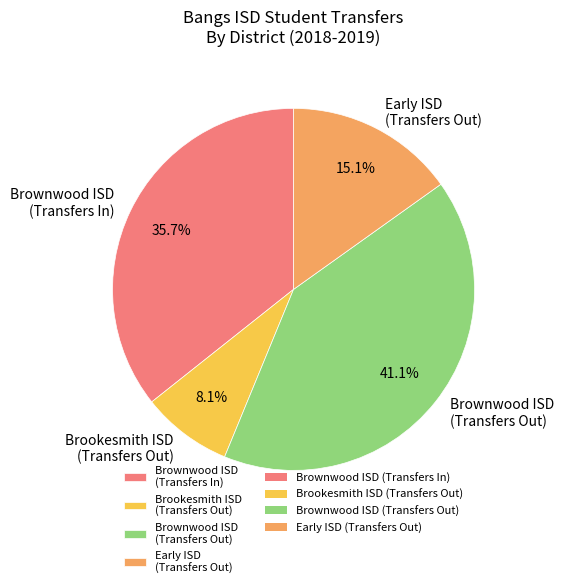

How many segments does this pie chart have?

4